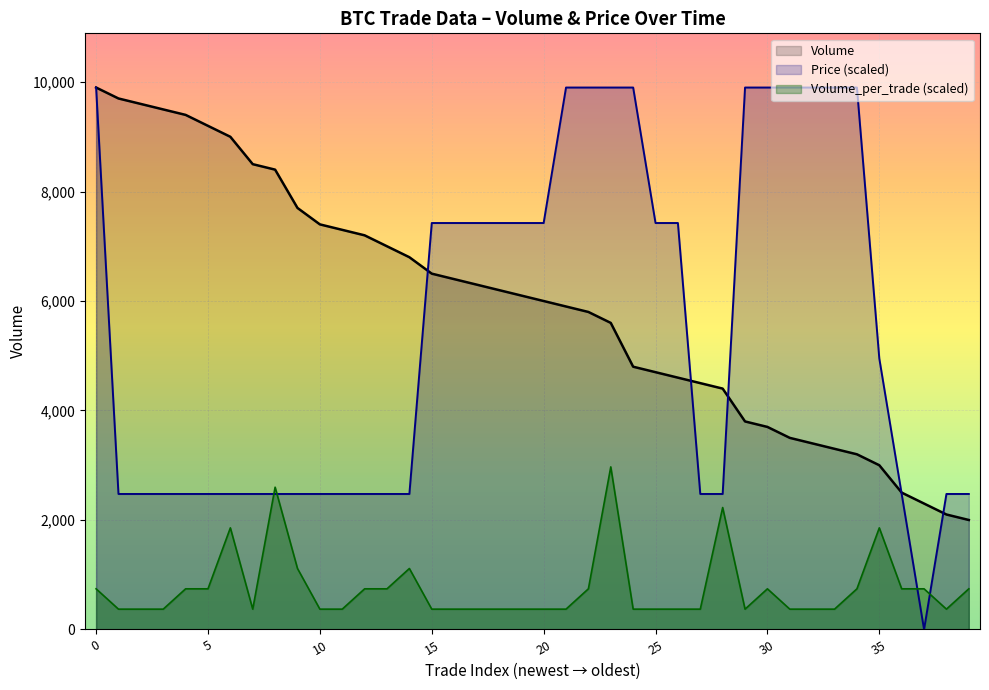

Reading left to right, extract all data points from this chart.

Volume: 0=9900.0	1=9700.0	2=9600.0	3=9500.0	4=9400.0	5=9200.0	6=9000.0	7=8500.0	8=8400.0	9=7700.0	10=7400.0	11=7300.0	12=7200.0	13=7000.0	14=6800.0	15=6500.0	16=6400.0	17=6300.0	18=6200.0	19=6100.0	20=6000.0	21=5900.0	22=5800.0	23=5600.0	24=4800.0	25=4700.0	26=4600.0	27=4500.0	28=4400.0	29=3800.0	30=3700.0	31=3500.0	32=3400.0	33=3300.0	34=3200.0	35=3000.0	36=2500.0	37=2300.0	38=2100.0	39=2000.0
Volume_per_trade: 0=742.5	1=371.2	2=371.2	3=371.2	4=742.5	5=742.5	6=1856.2	7=371.2	8=2598.8	9=1113.8	10=371.2	11=371.2	12=742.5	13=742.5	14=1113.8	15=371.2	16=371.2	17=371.2	18=371.2	19=371.2	20=371.2	21=371.2	22=742.5	23=2970.0	24=371.2	25=371.2	26=371.2	27=371.2	28=2227.5	29=371.2	30=742.5	31=371.2	32=371.2	33=371.2	34=742.5	35=1856.2	36=742.5	37=742.5	38=371.2	39=742.5
Price: 0=9900.0	1=2475.0	2=2475.0	3=2475.0	4=2475.0	5=2475.0	6=2475.0	7=2475.0	8=2475.0	9=2475.0	10=2475.0	11=2475.0	12=2475.0	13=2475.0	14=2475.0	15=7425.0	16=7425.0	17=7425.0	18=7425.0	19=7425.0	20=7425.0	21=9900.0	22=9900.0	23=9900.0	24=9900.0	25=7425.0	26=7425.0	27=2475.0	28=2475.0	29=9900.0	30=9900.0	31=9900.0	32=9900.0	33=9900.0	34=9900.0	35=4950.0	36=2475.0	37=0.0	38=2475.0	39=2475.0